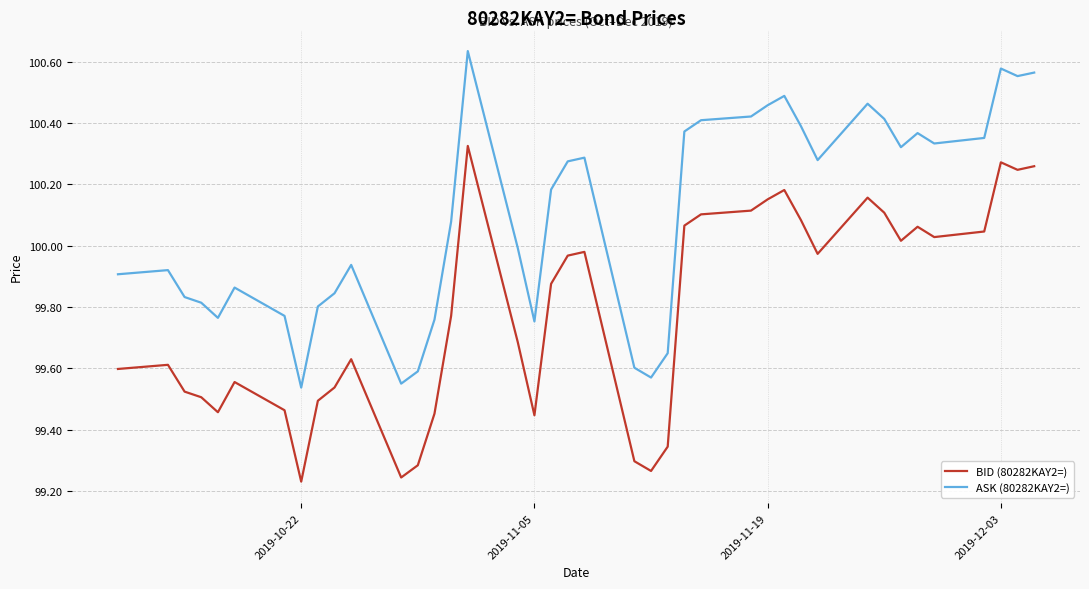

Rank the series by their average value, from lowest to highest.

BID (80282KAY2=), ASK (80282KAY2=)